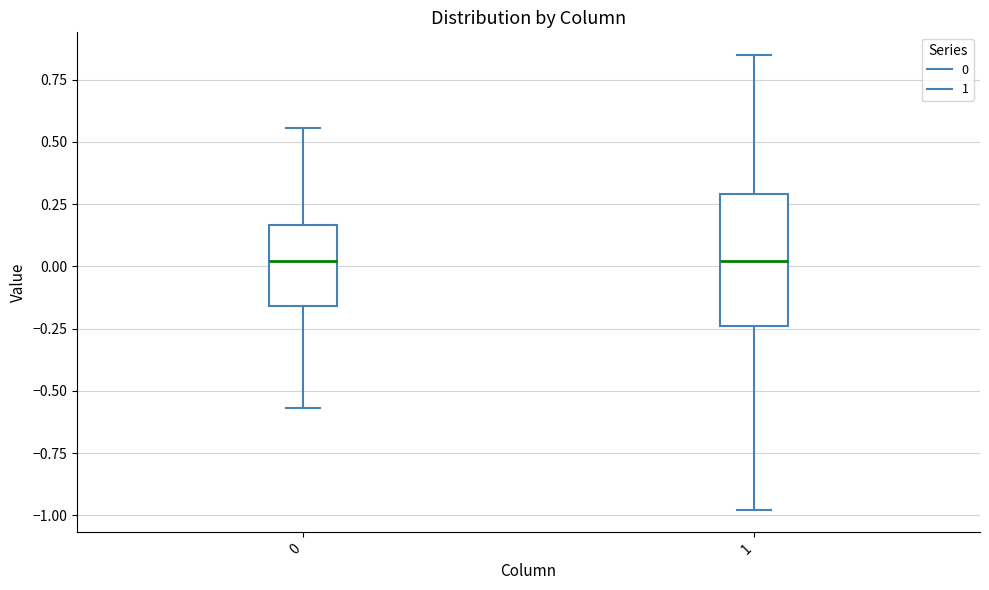

Which box is the tallest, from its lower edge to its upper edge?

1